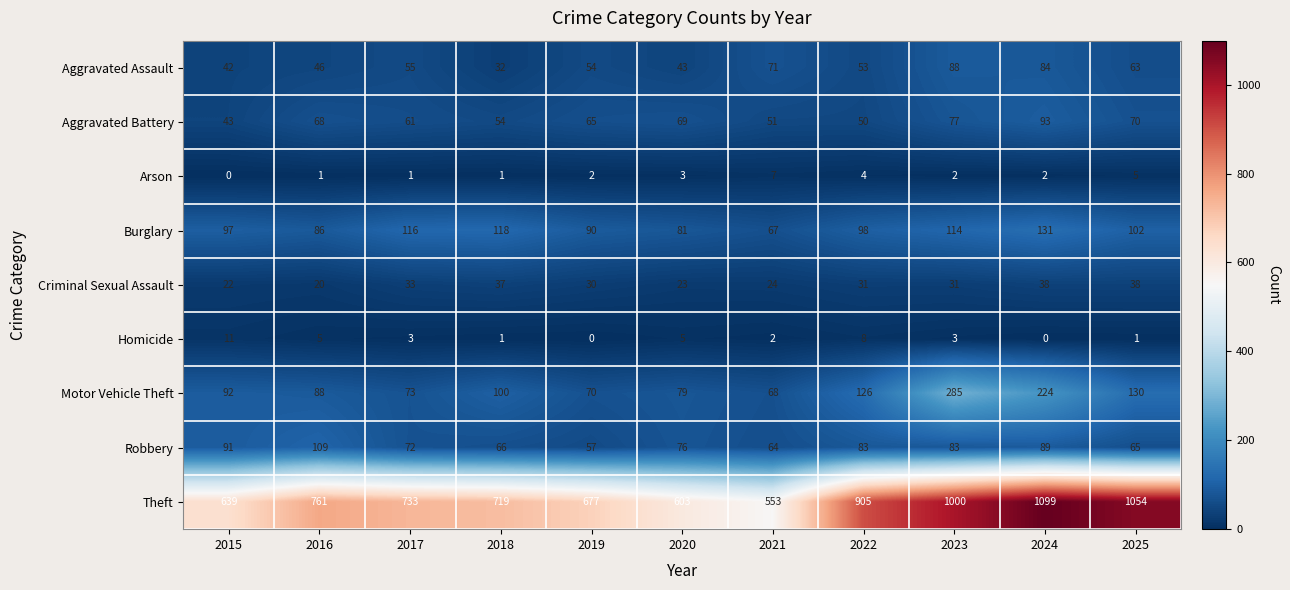

What is the difference between the maximum and second lowest values in the Homicide series?

11